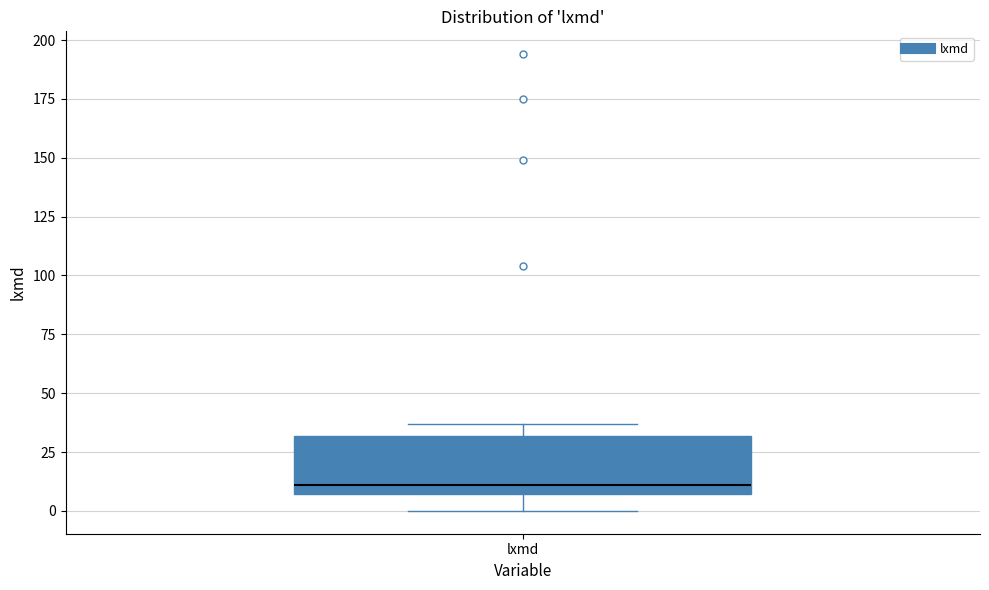

Read this box plot against the y-axis: the position of the median line, the range covered by the box, and the ends of both whiskers. The values are not printed on the chart, so give them approximately, as read against the axis.

median 10, box 5 to 30, whiskers 0 to 35